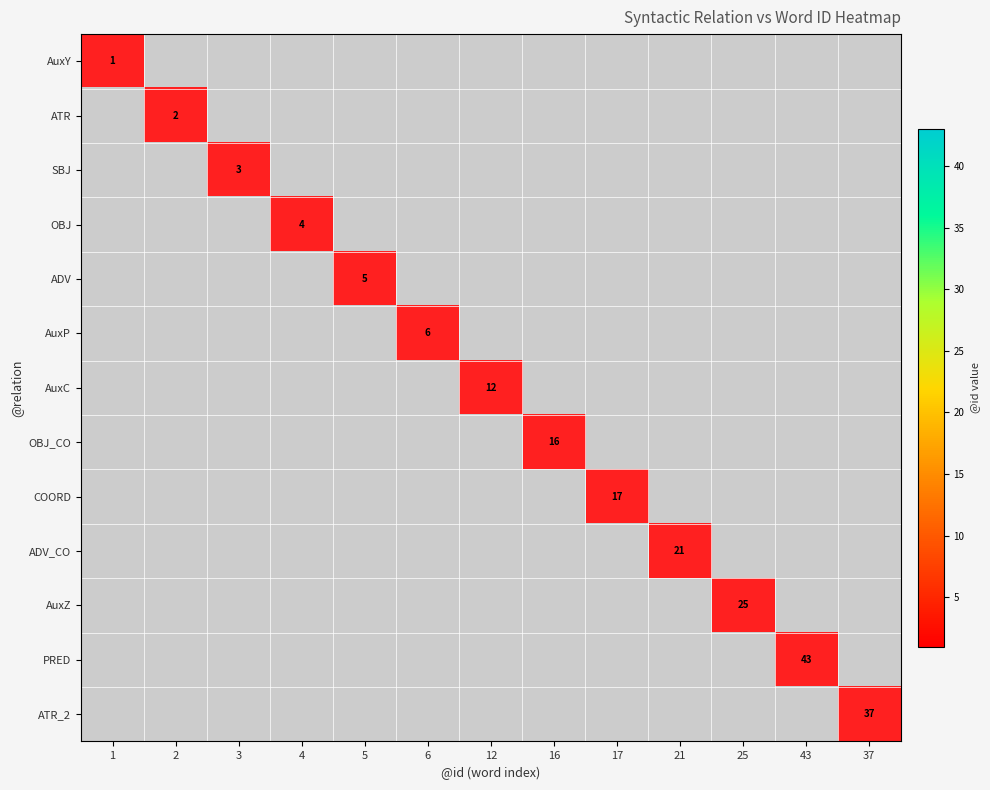

Which series changed the most between 17 and 21?

COORD